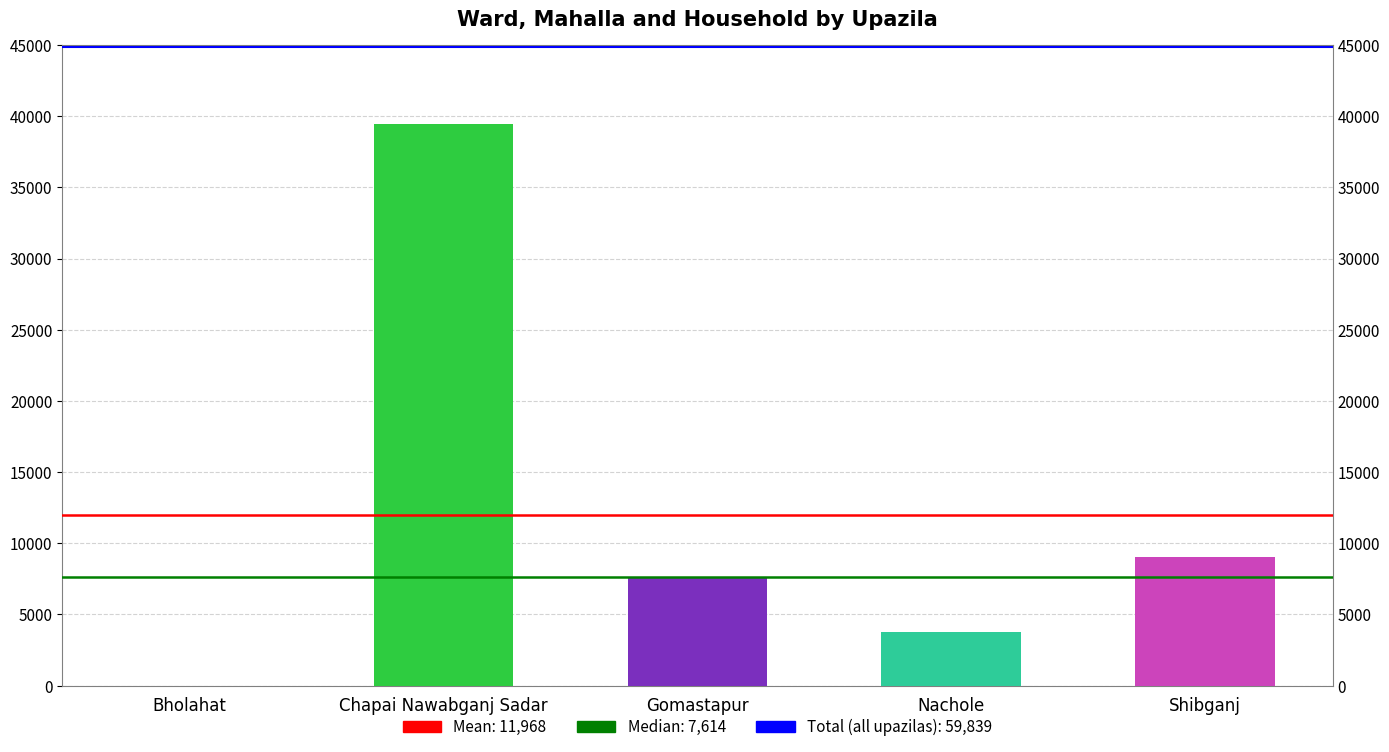

What position from the right is Nachole?

2